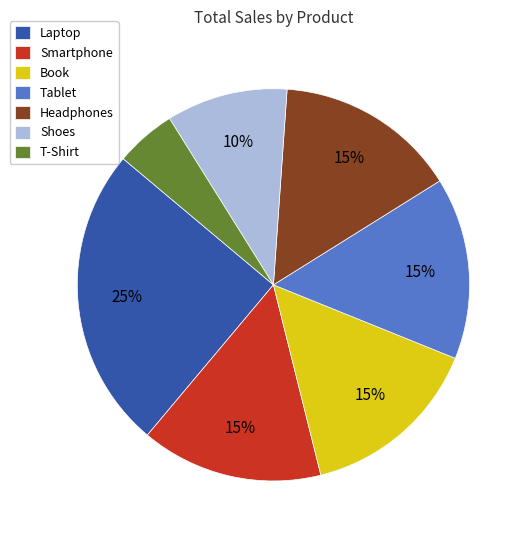

To the nearest percent, what percentage of the pie is Shoes?

10%